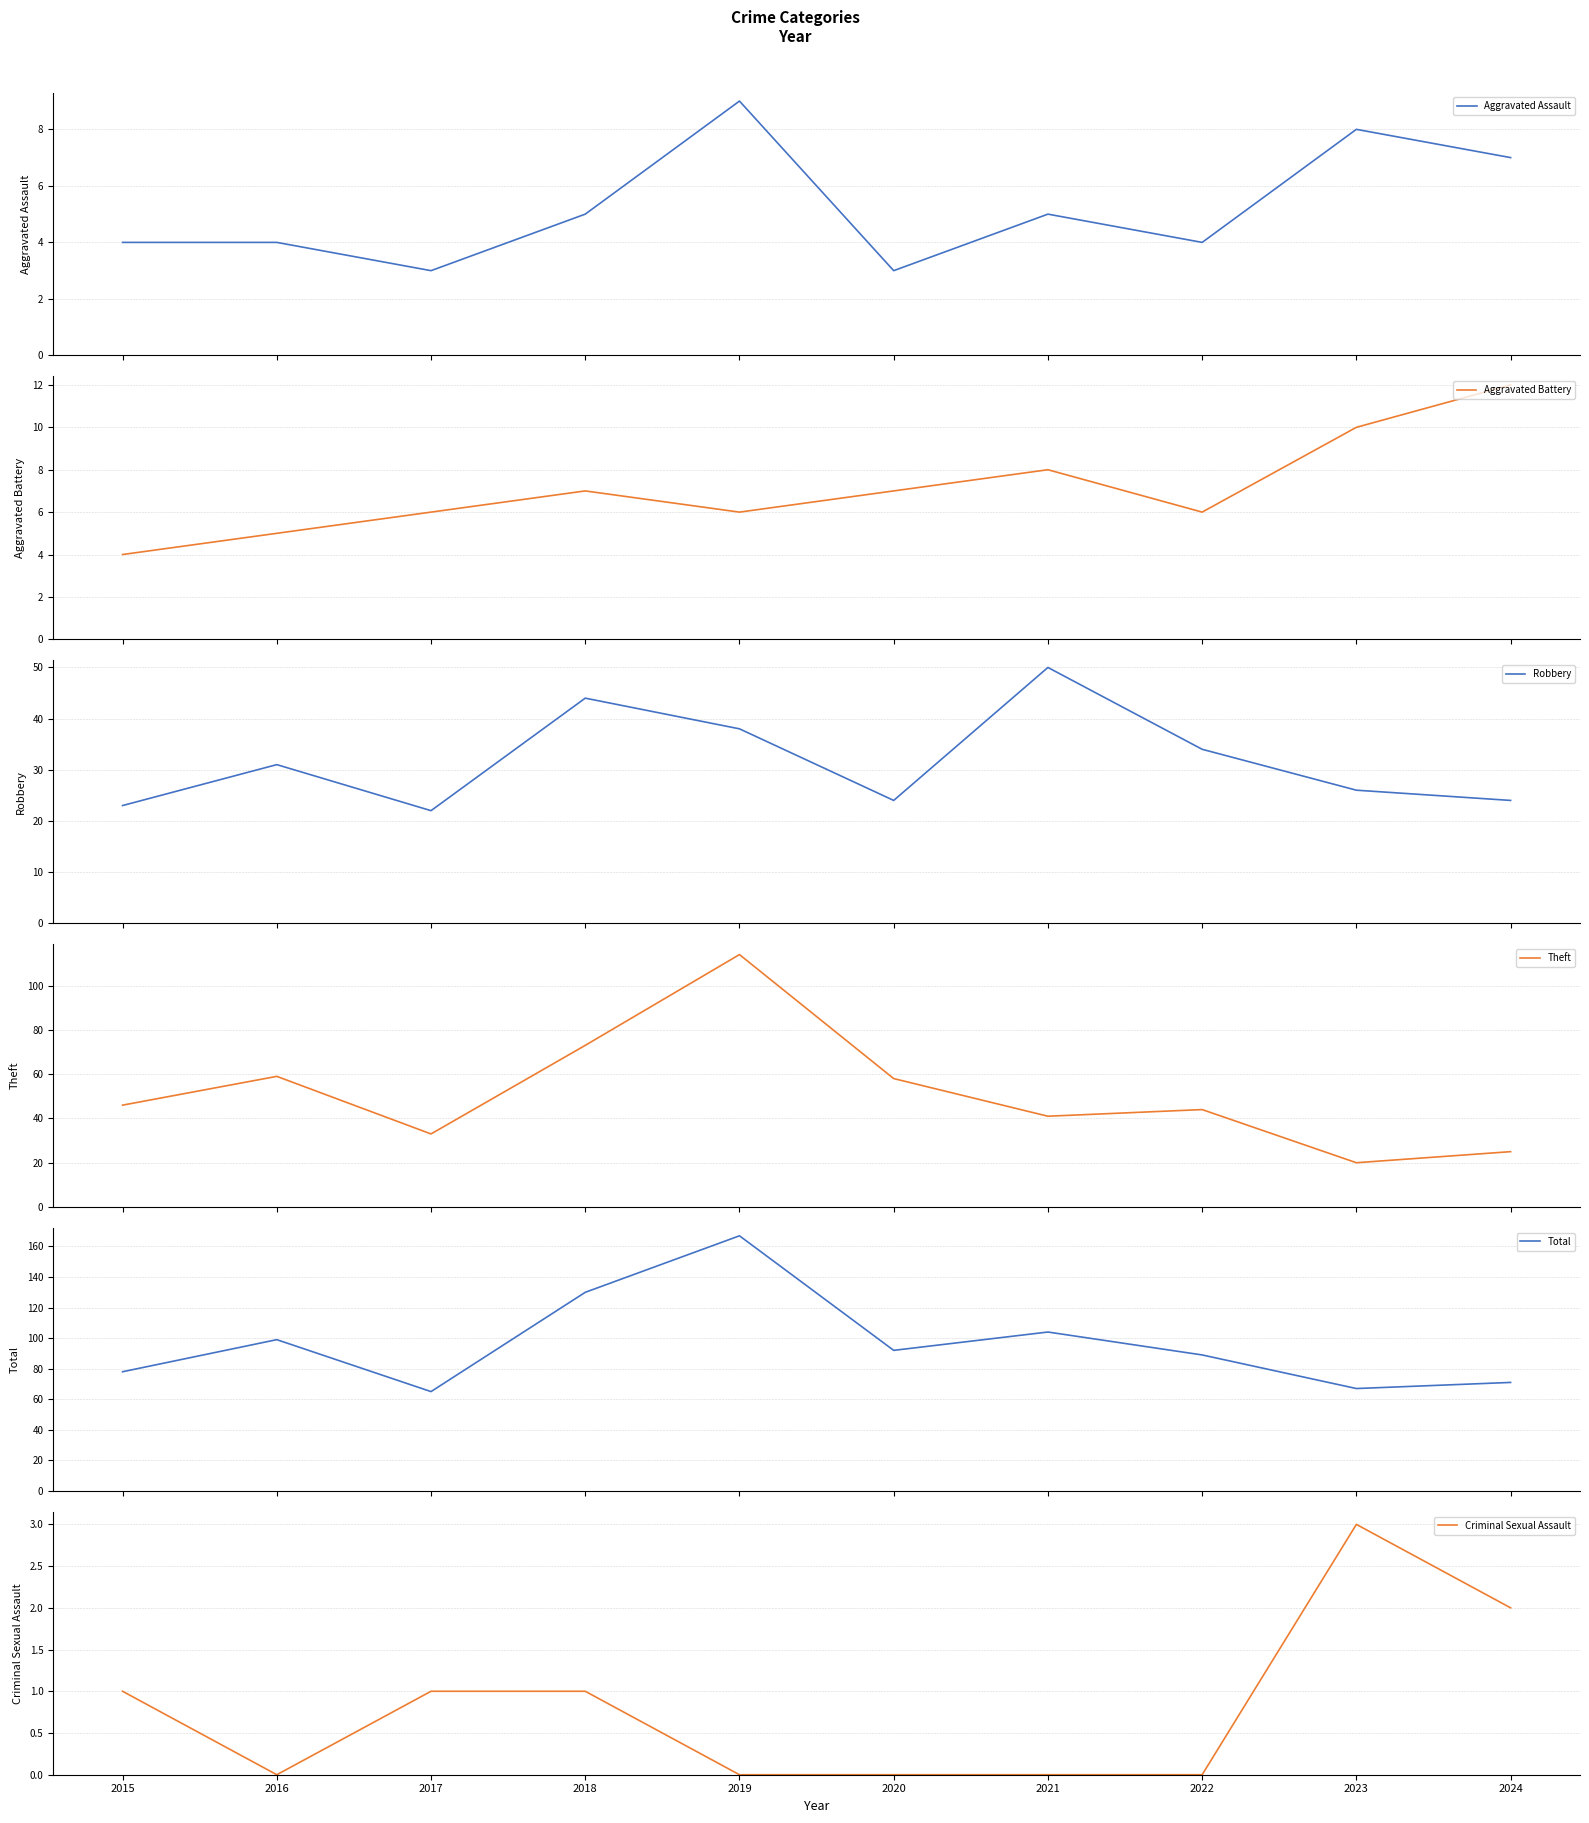

At which category does Aggravated Assault reach its first local peak?

2019